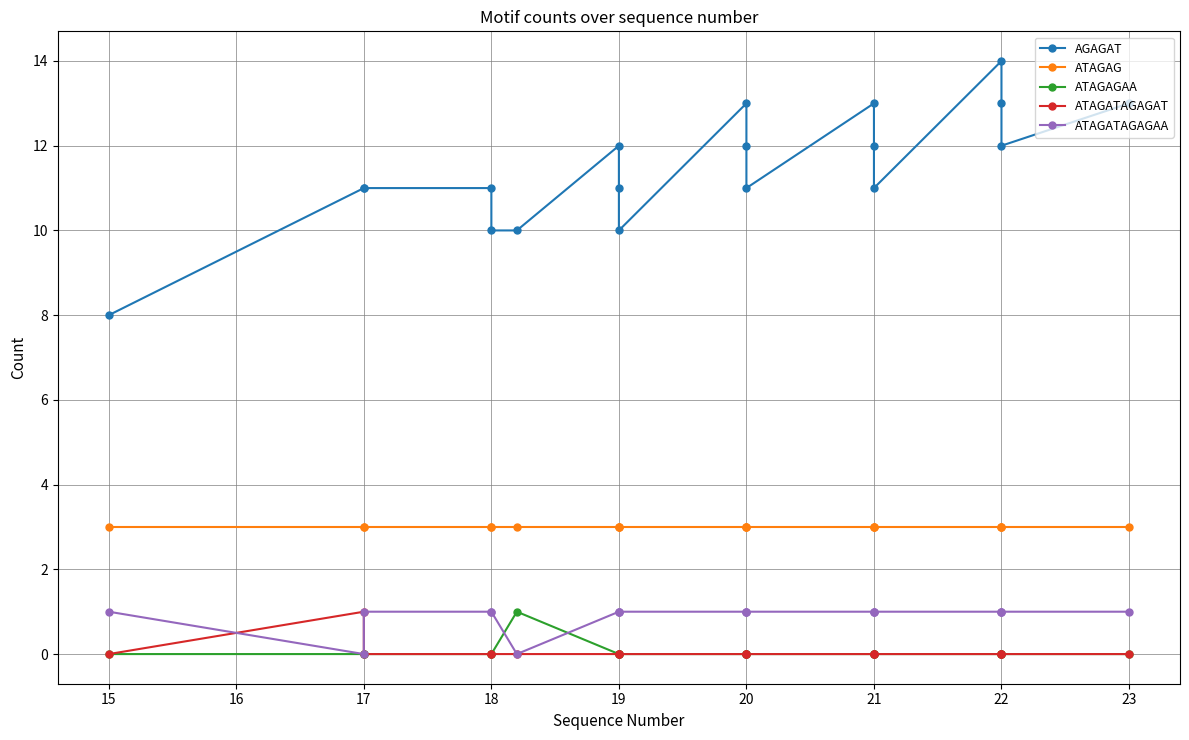

Which series ends up on top after the final intersection of ATAGATAGAGAA and ATAGAGAA?

ATAGATAGAGAA